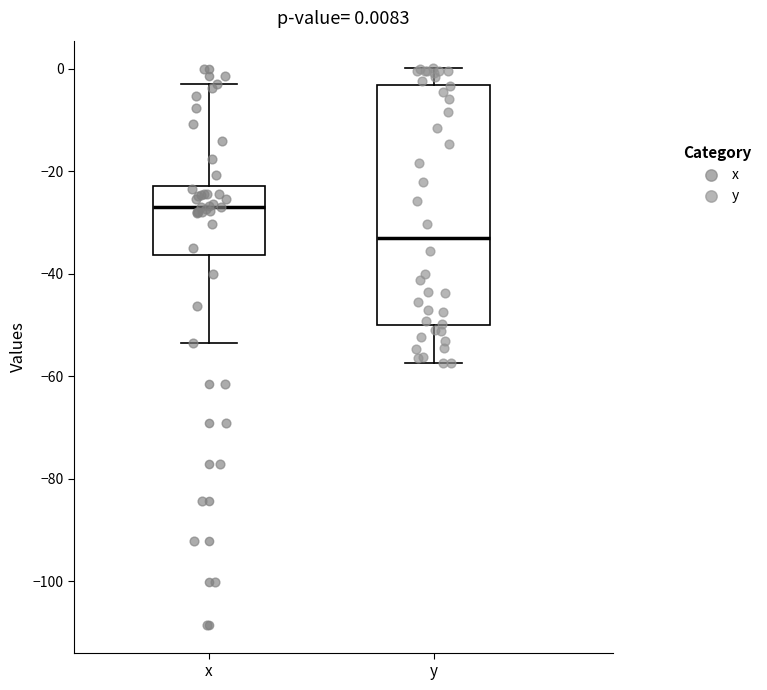

Comparing the boxes themselves (not the whiskers), which one is the tallest?

y